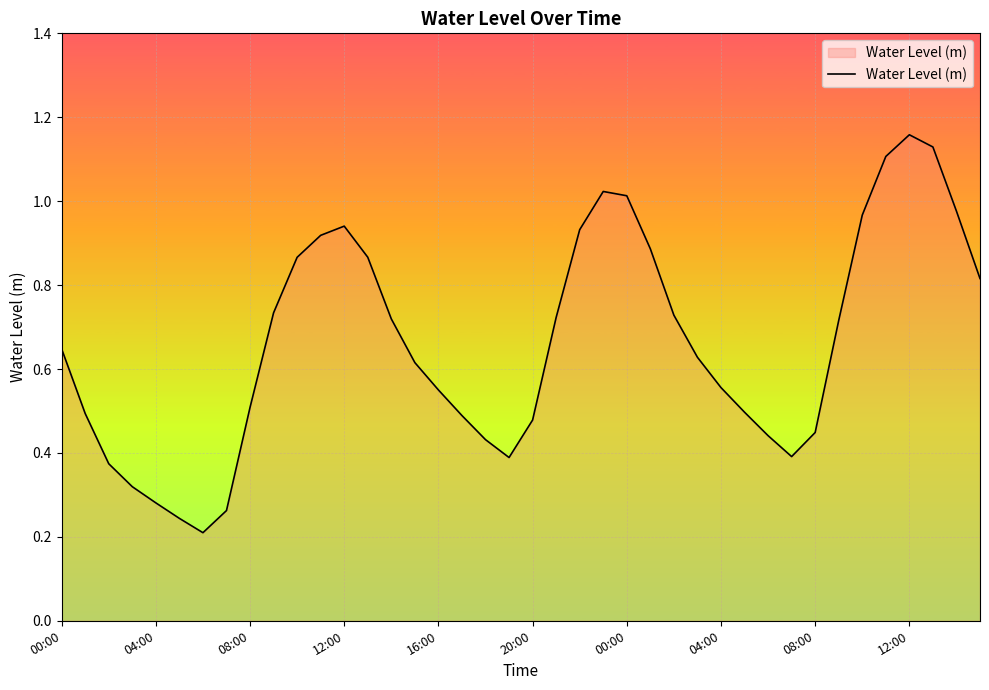

Does the chart have visible grid lines?

Yes